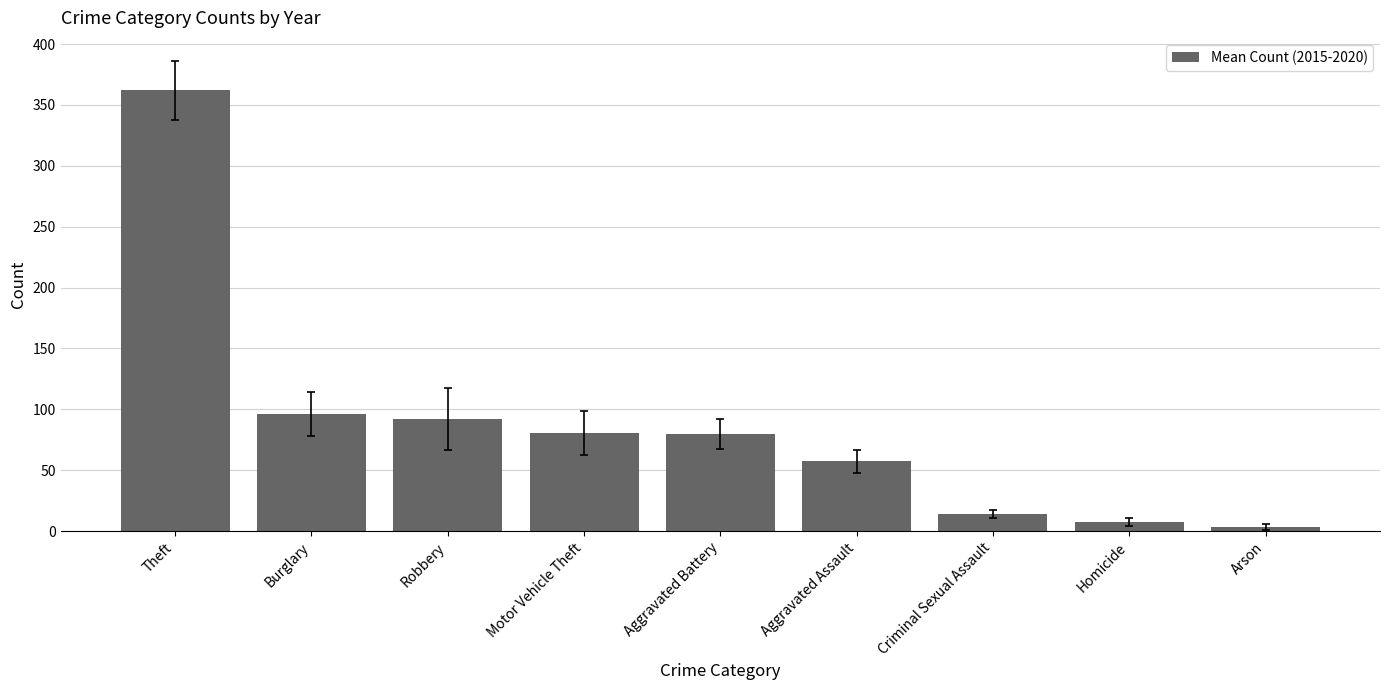

What is the label of the 4th bar from the left?

Motor Vehicle Theft